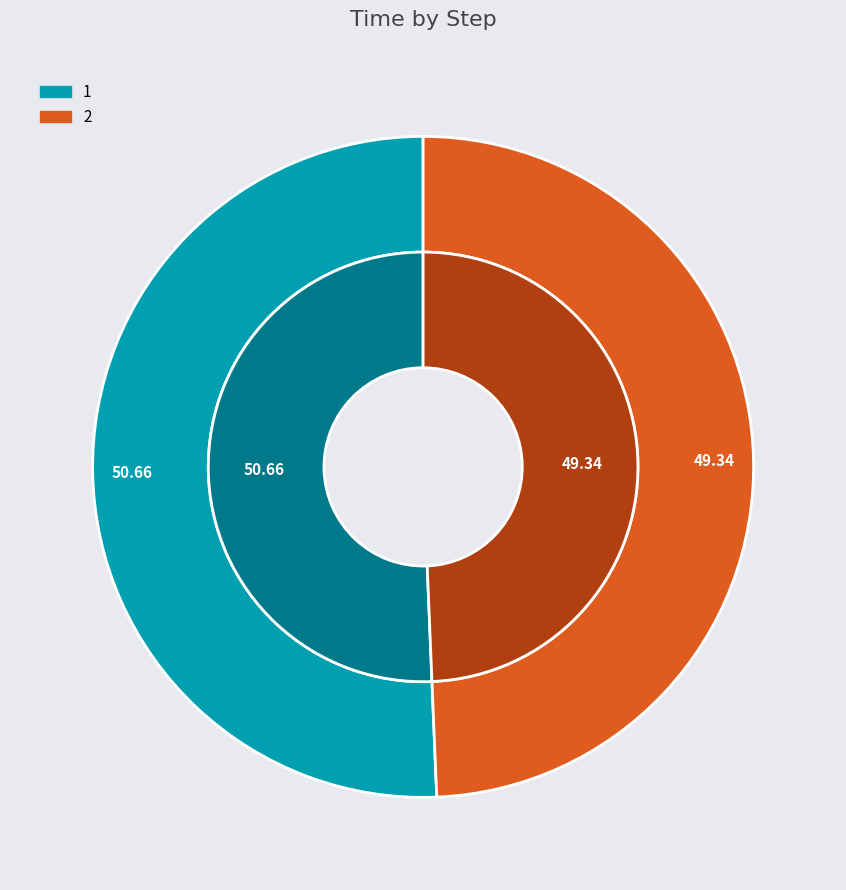

Combined, do 1 and 2 account for over 50%?

Yes